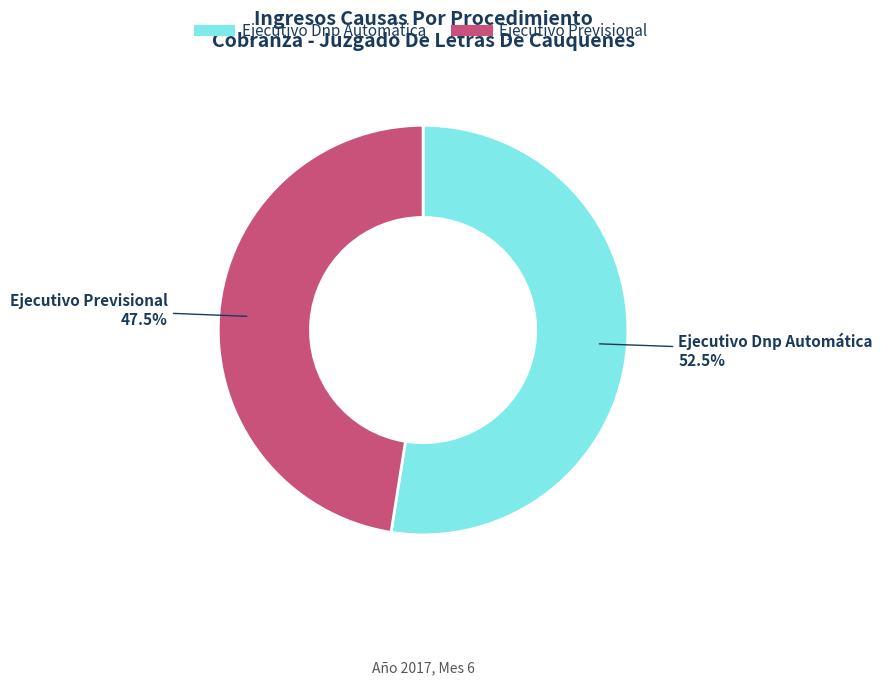

How many segments does this pie chart have?

2